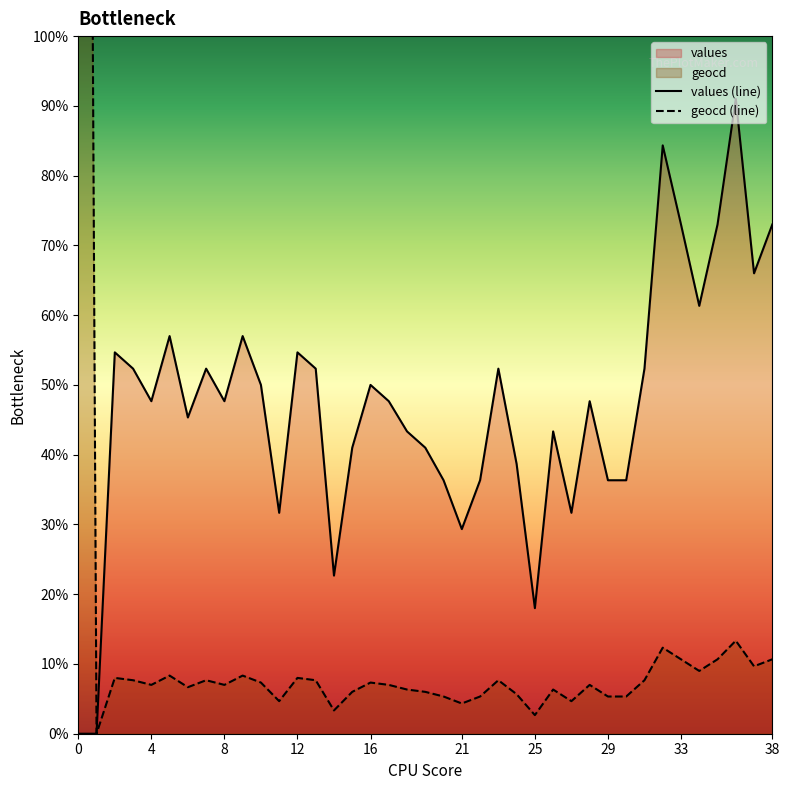

In values, how many points are lower than both neighbors (excluding endpoints)?

10